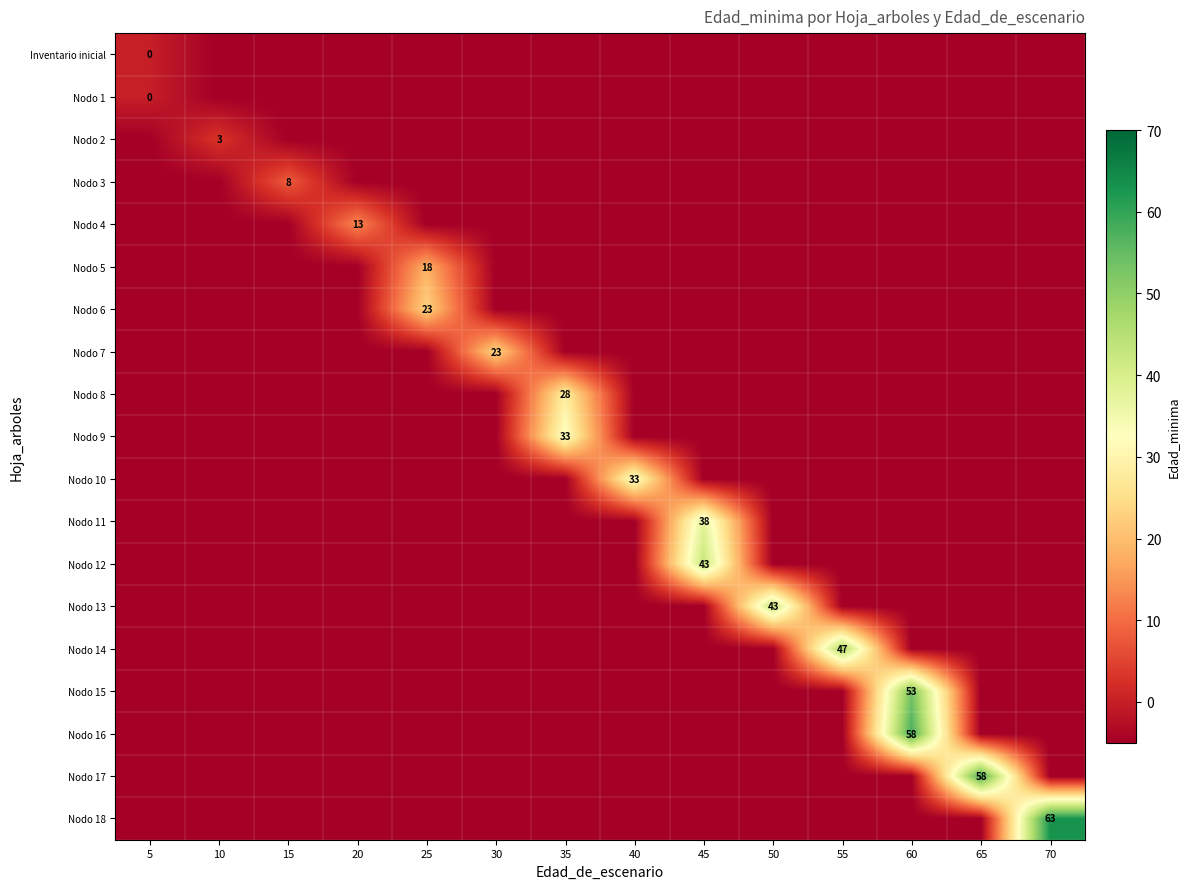

The value of Nodo 13 at 50 is 43. True or false?

True